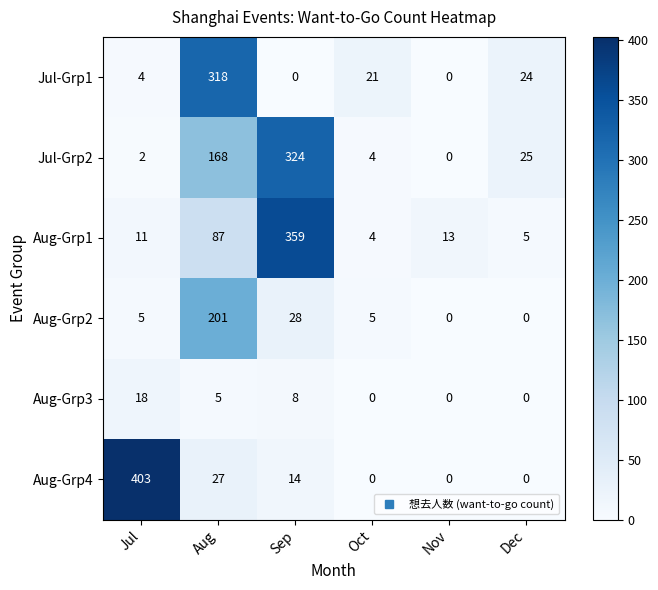

How many values in Jul-Grp1 are above zero?

4